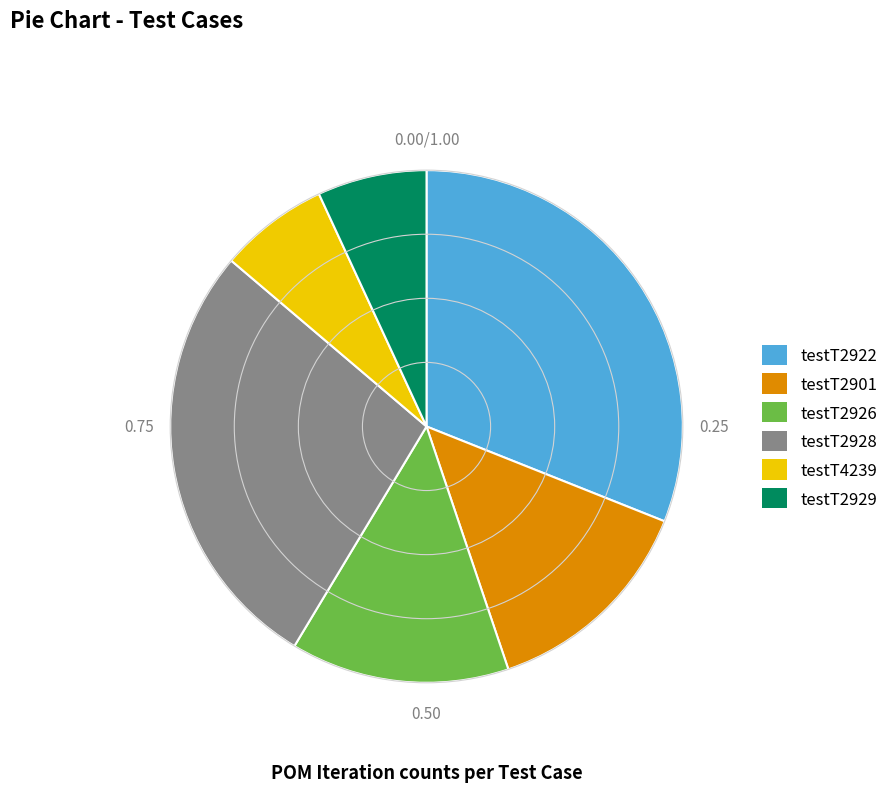

Between testT2901 and testT2928, which is larger?

testT2928